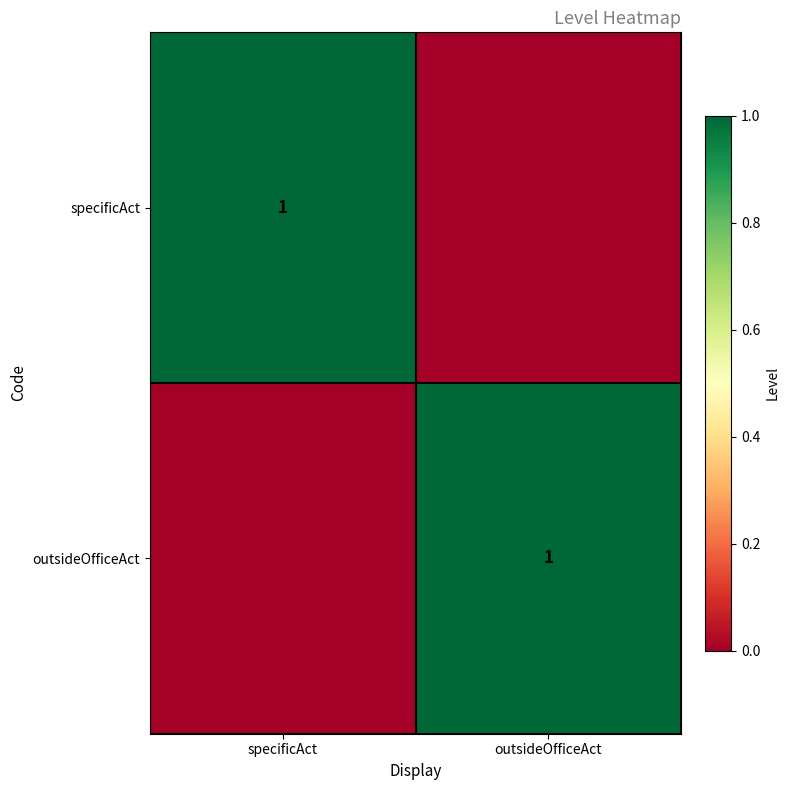

The specificAct series shows 2 at specificAct. True or false?

False